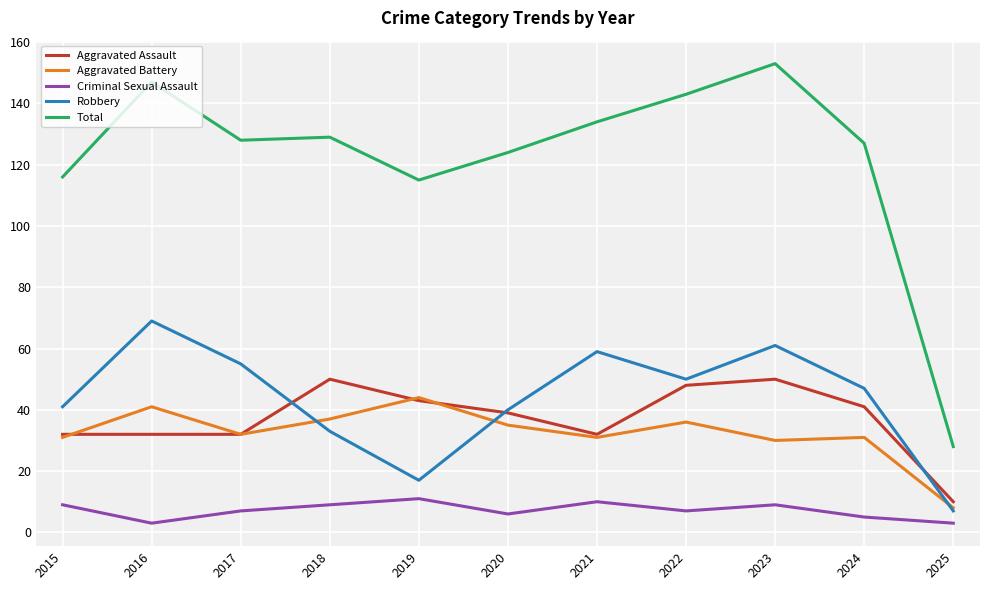

True or false: Criminal Sexual Assault and Robbery intersect in this chart.

False